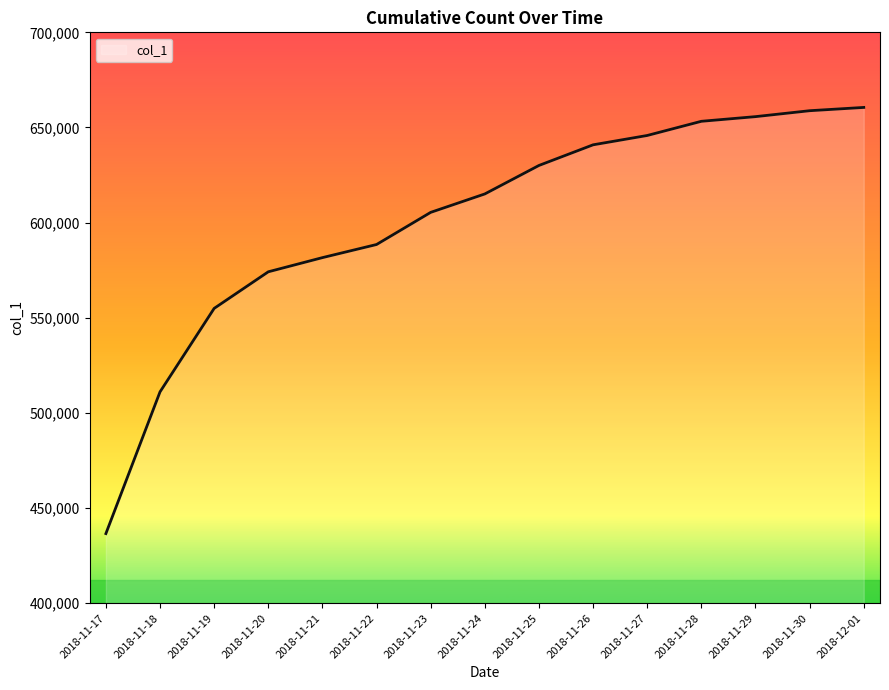

What value does the data have at 2018-12-01, to the nearest 100?

660500